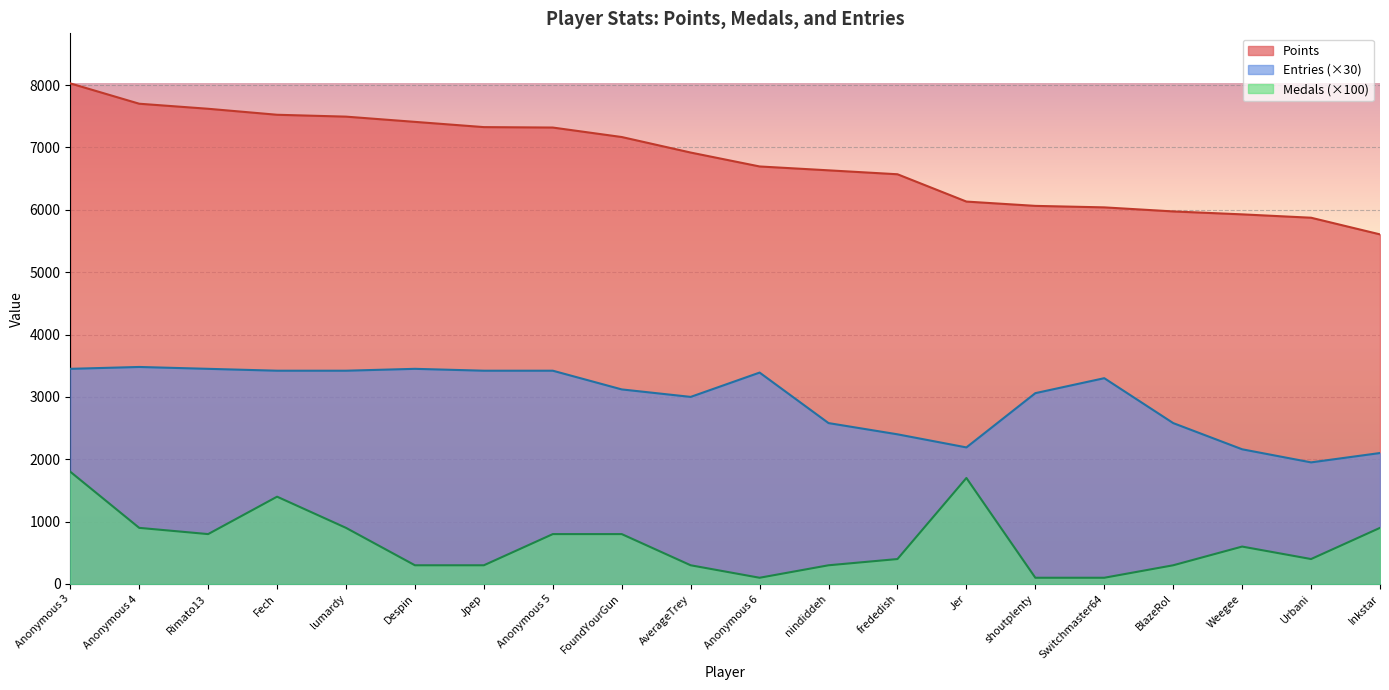

At which category does the chart reach its minimum across all series?

Anonymous 6